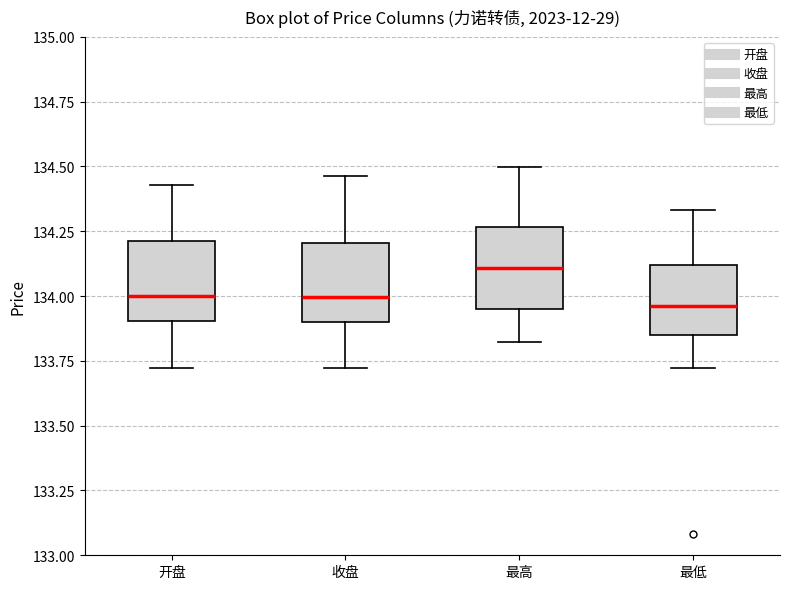

Where is the upper edge of the box for 最低 on the y-axis? The values are not printed on the chart, so give them approximately, as read against the axis.

134.10